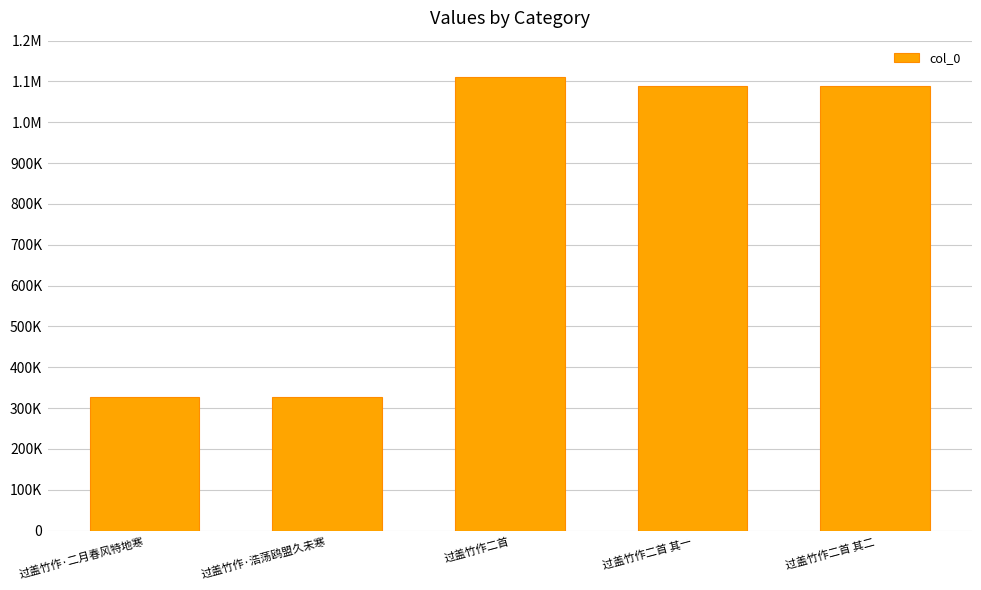

Does the chart contain any negative values?

No